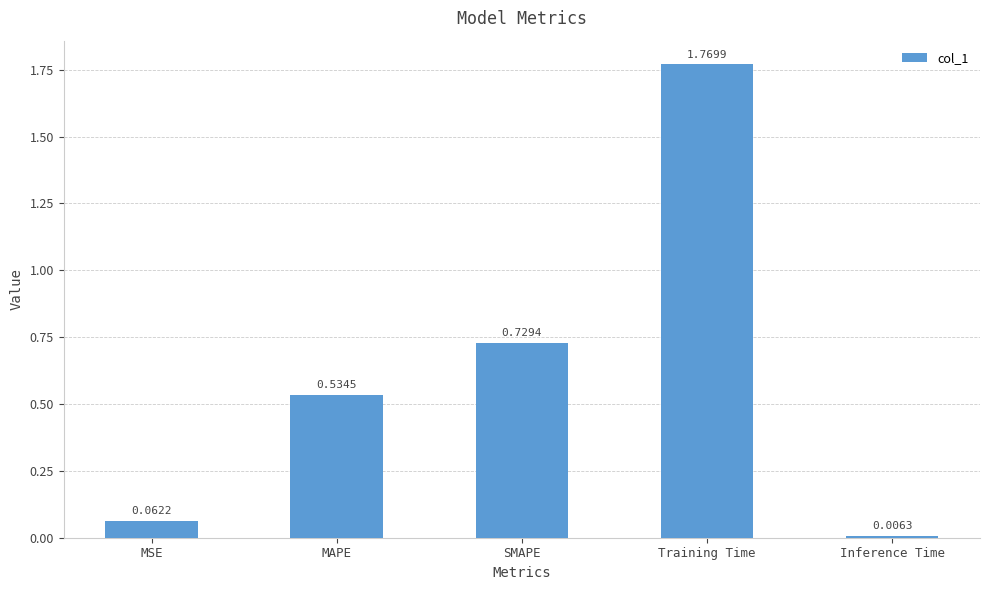

Does the chart contain any negative values?

No